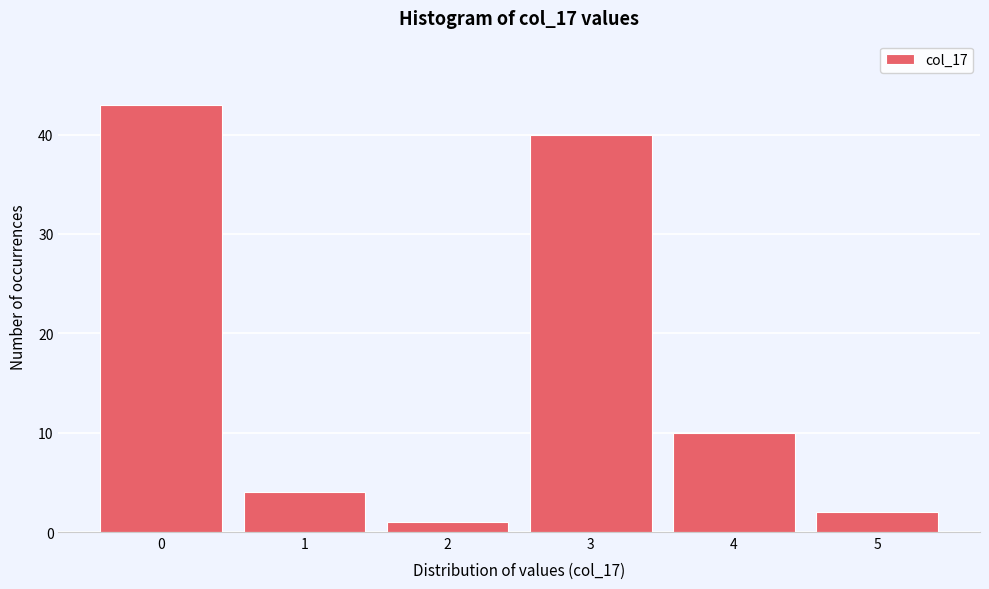

Reading left to right, what are all the values shown in this chart?

43	4	1	40	10	2